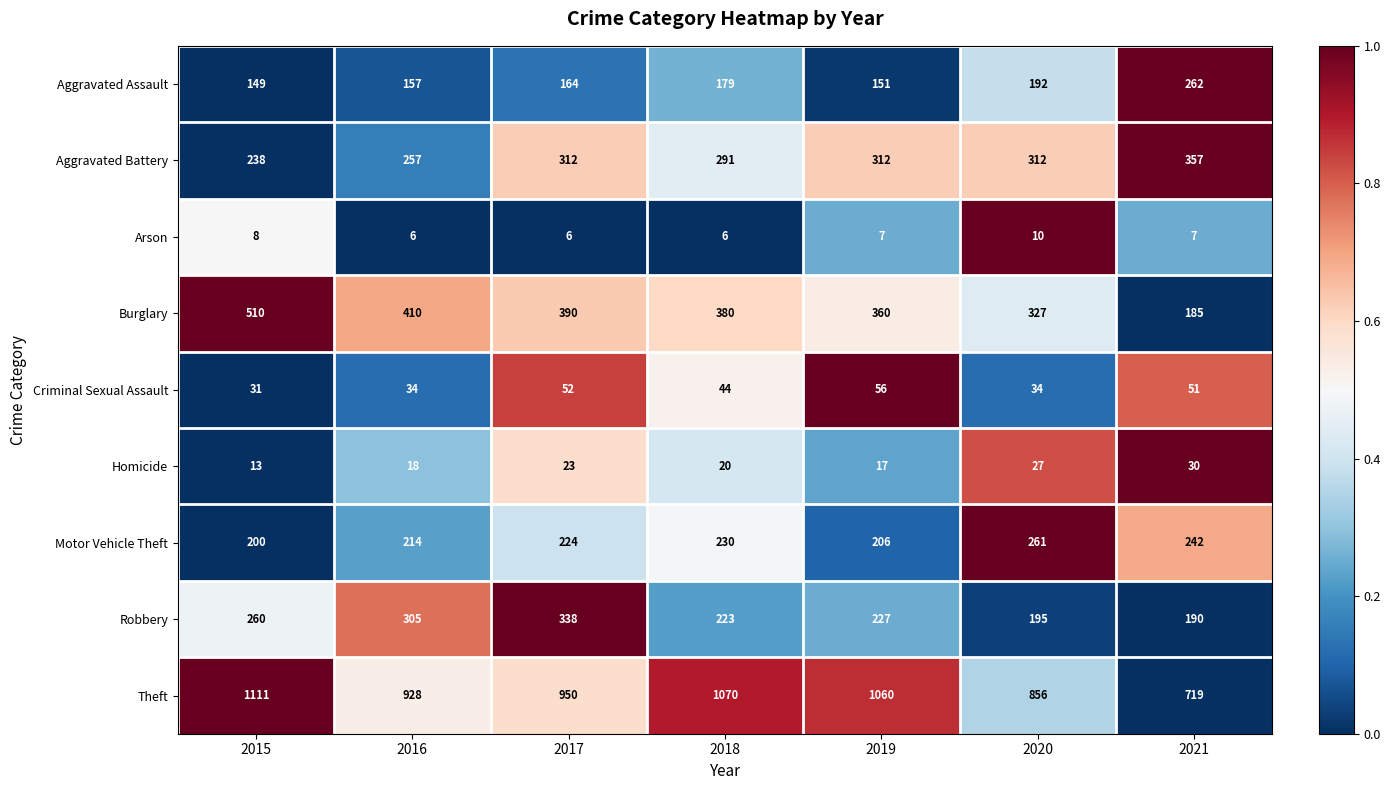

What is the maximum value shown in the chart?

1111